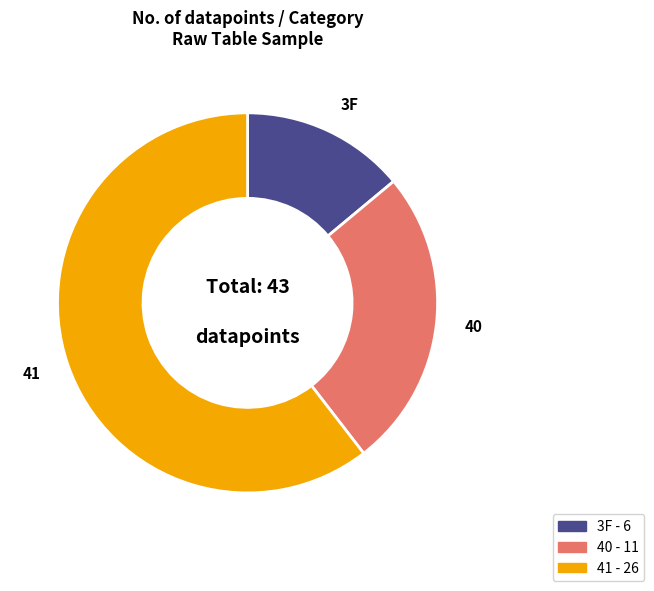

How many slices are in this pie chart?

3